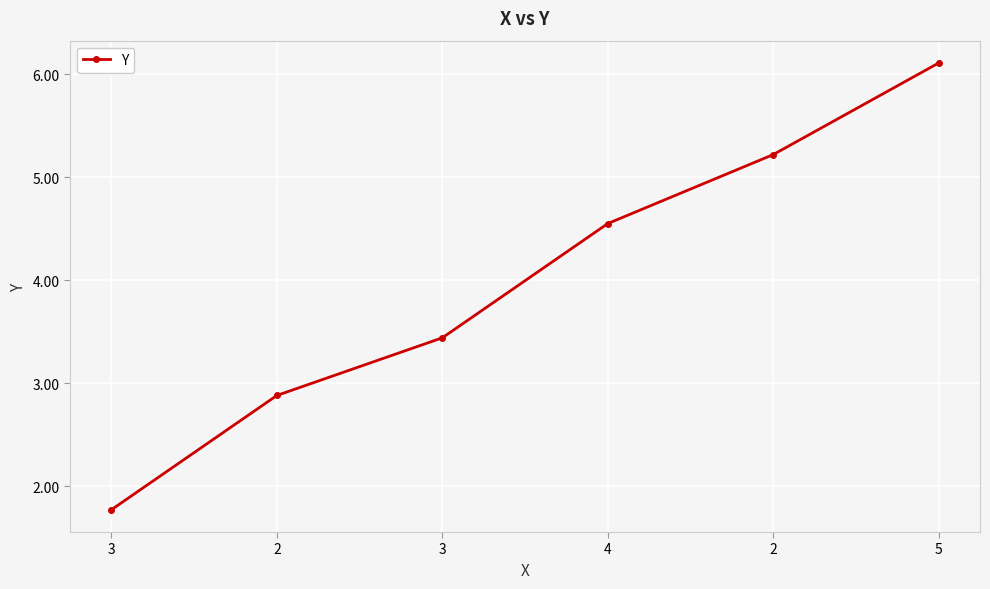

How many distinct data groups are displayed?

1